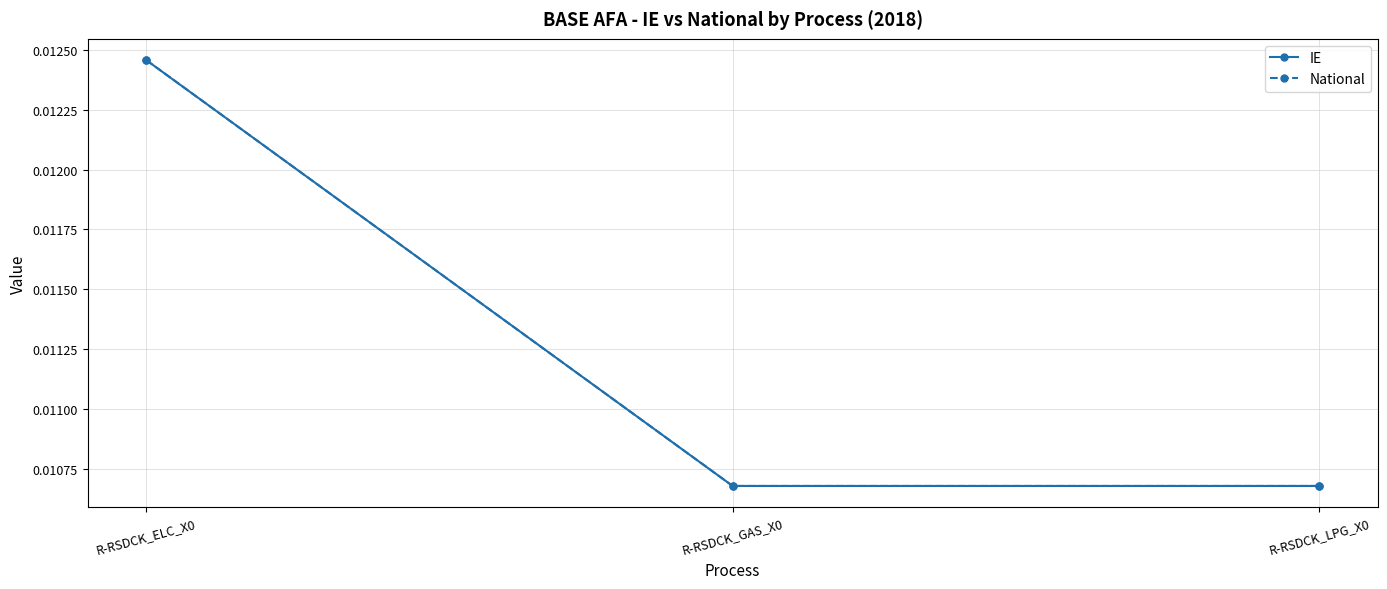

Does the chart have visible grid lines?

Yes